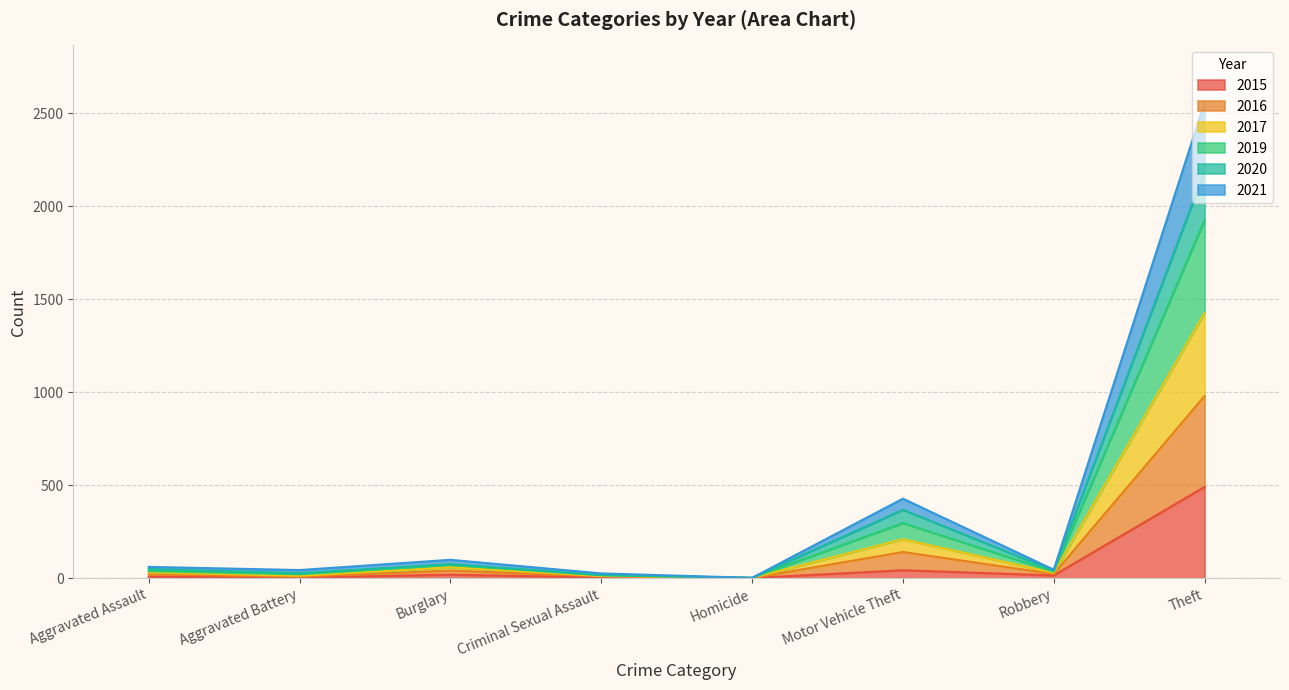

What is the total value across all series at Aggravated Assault?

61